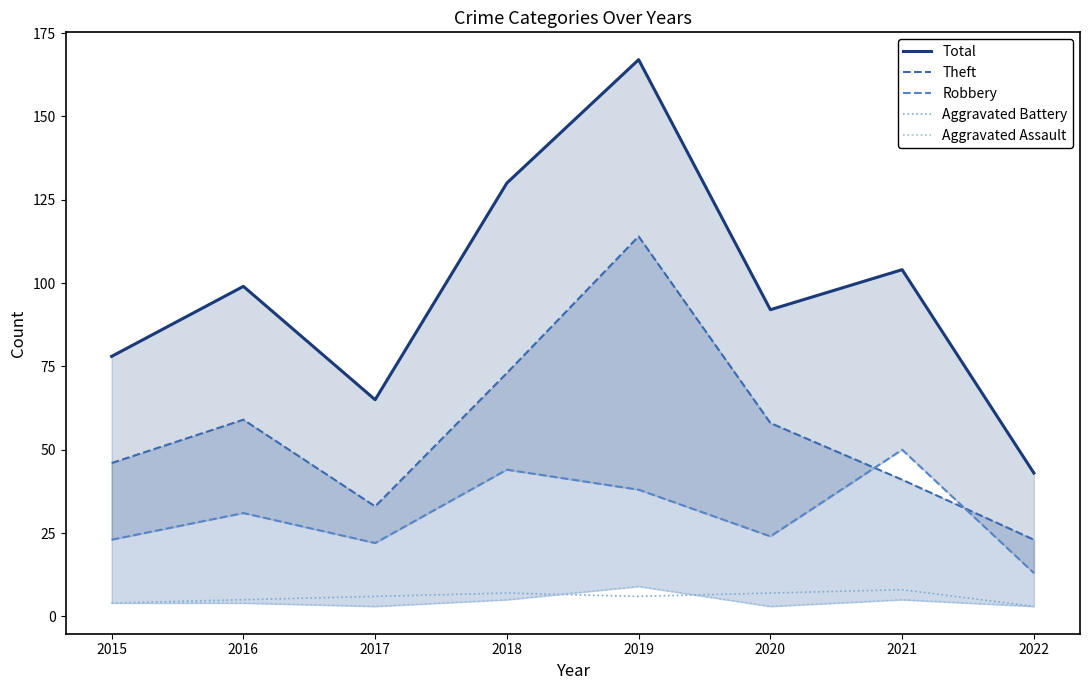

True or false: Total and Aggravated Assault intersect in this chart.

False